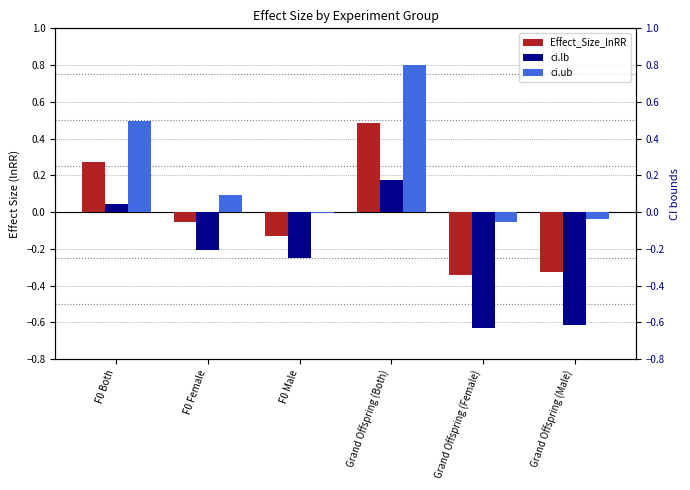

Is the value of ci.lb at F0 Female greater than the value of ci.ub at Grand Offspring (Male)?

No